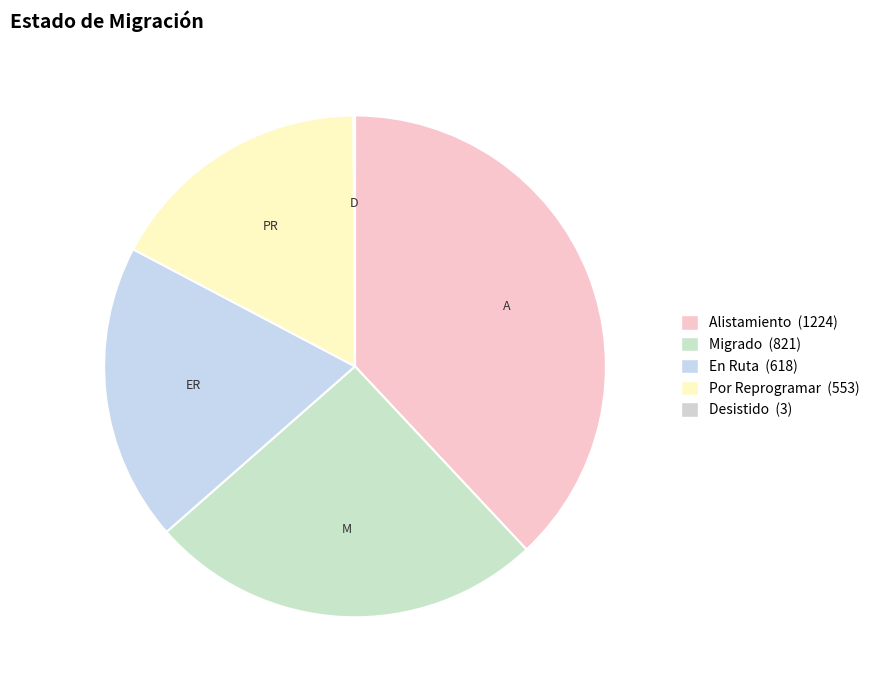

Is the sum of Desistido and En Ruta greater than half?

No